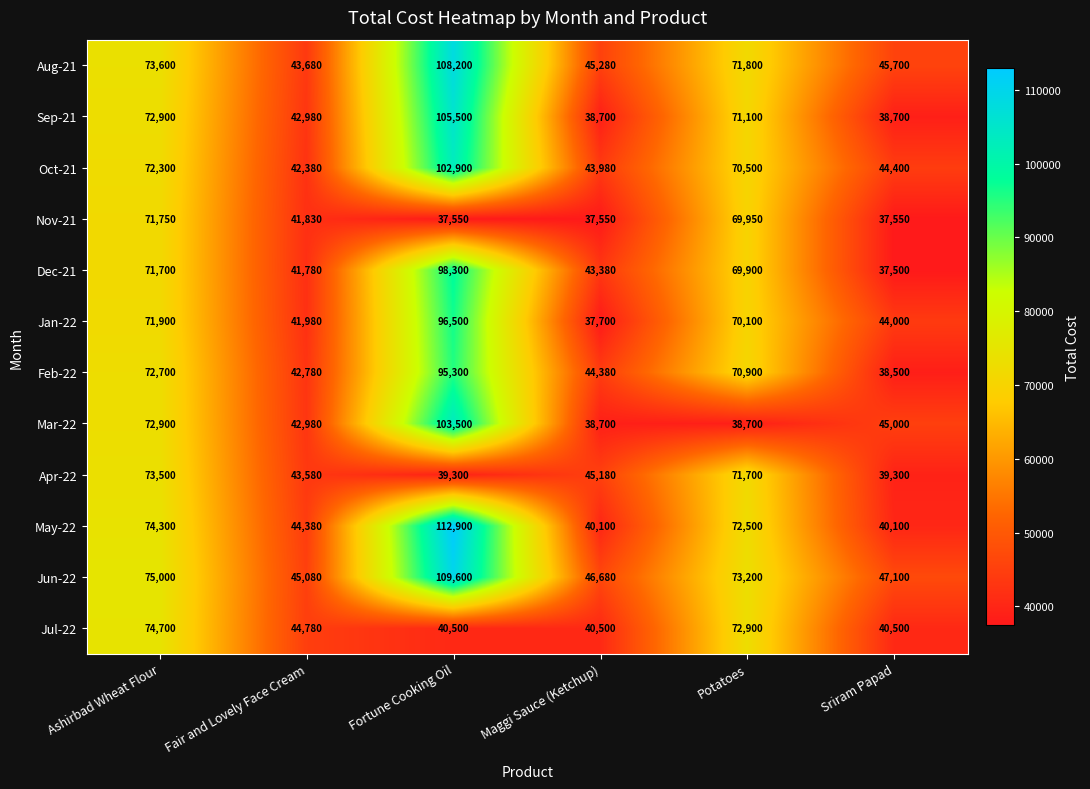

What is the average value of the Jun-22 series?

66110